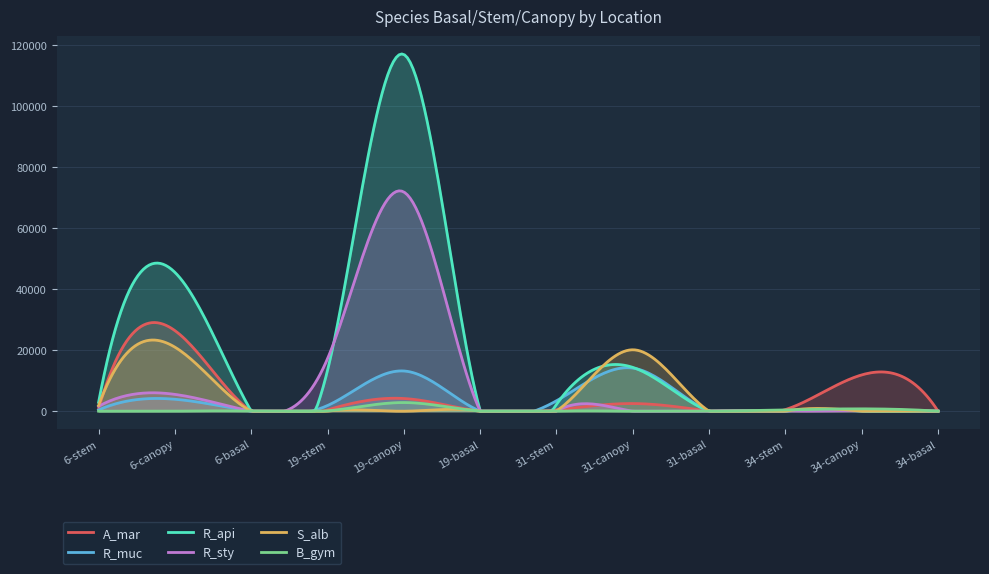

How many interior local peaks does the S_alb series have?

2